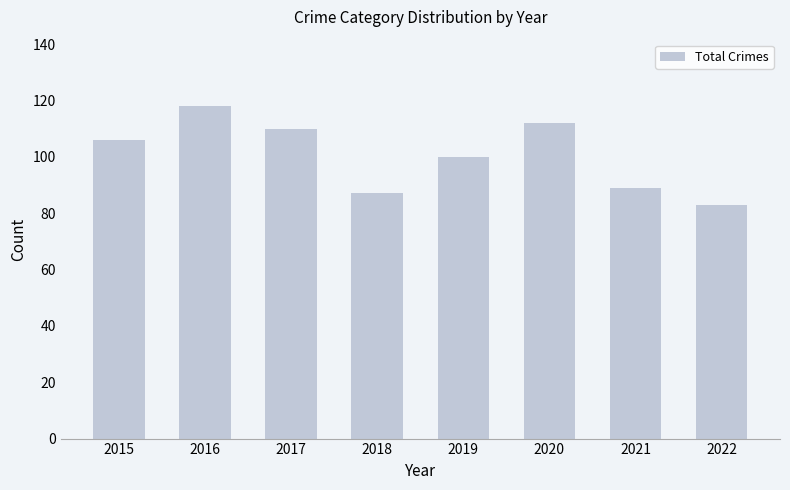

What is the maximum value shown in the chart?

118